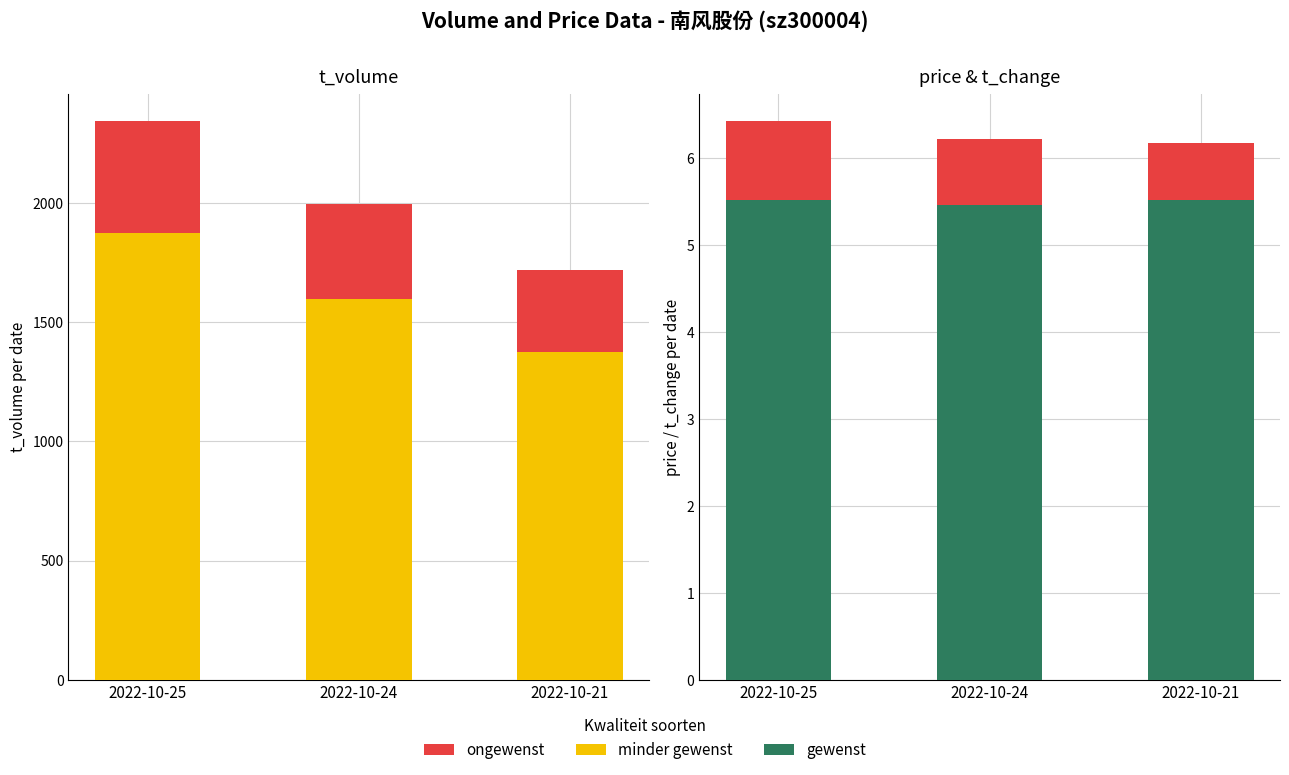

What is the value of the ongewenst (t_volume top) bar at the 2nd from the left?

399.6